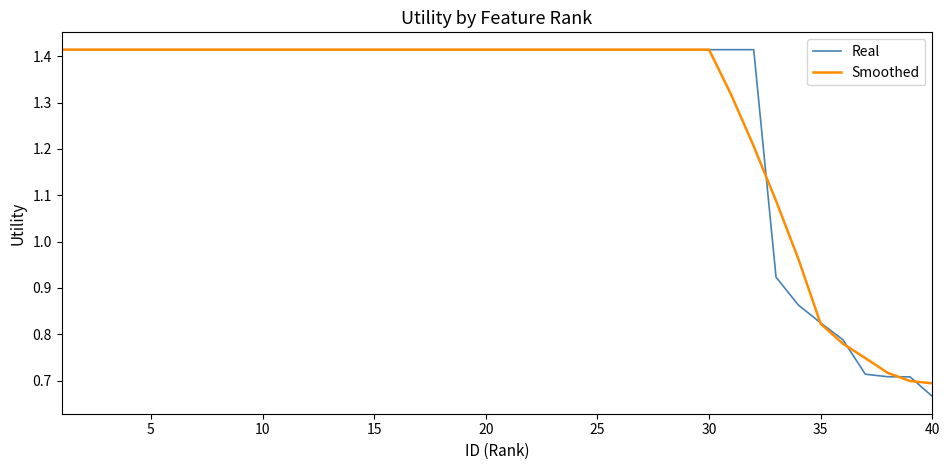

Which series has the largest range (max minus min)?

Real